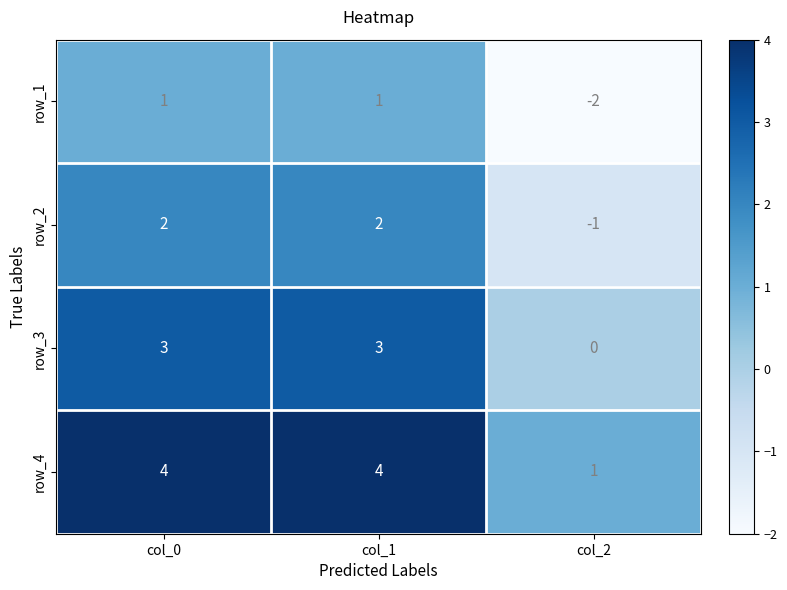

What is the sum of all row_2 values?

3